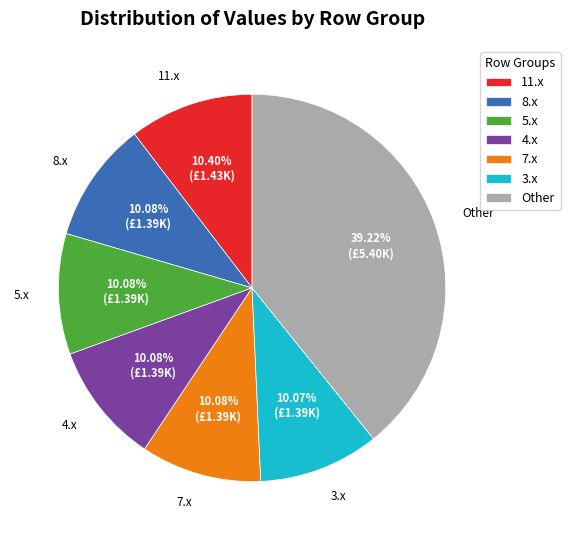

Between Other and 5.x, which is larger?

Other